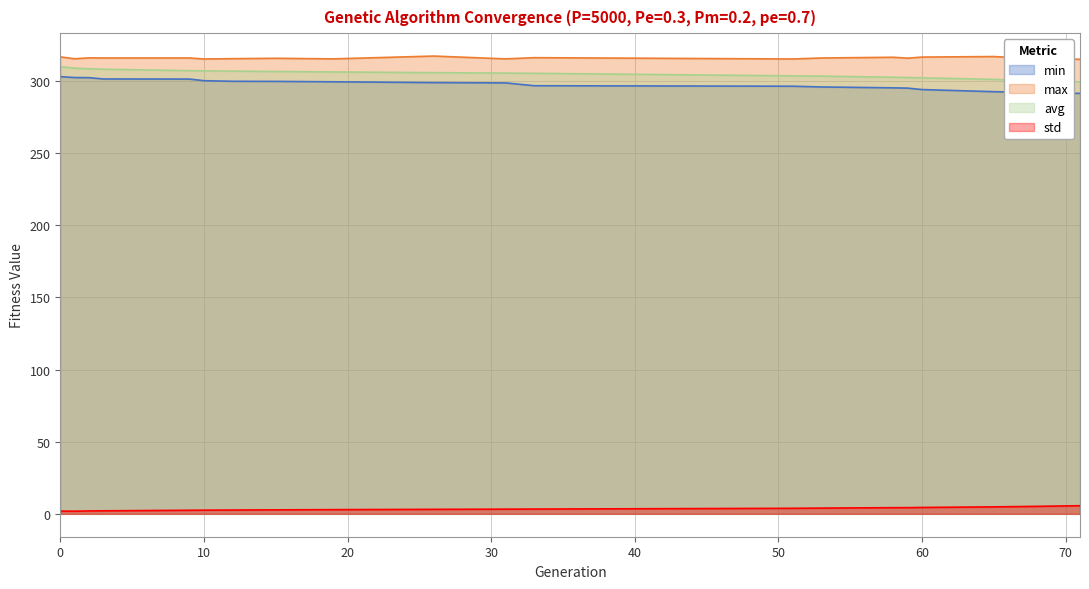

What is the total value across all series at 2?

929.2